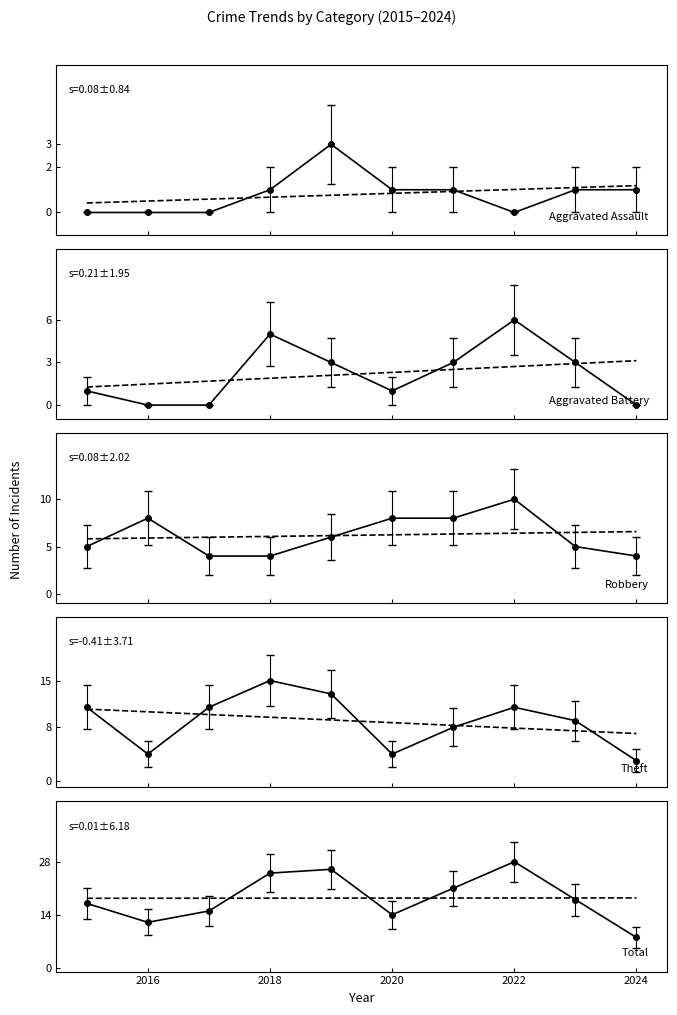

Reading left to right, transcribe all the data shown in this chart.

Aggravated Assault: 0	0	0	1	3	1	1	0	1	1
Aggravated Battery: 1	0	0	5	3	1	3	6	3	0
Robbery: 5	8	4	4	6	8	8	10	5	4
Theft: 11	4	11	15	13	4	8	11	9	3
Total: 17	12	15	25	26	14	21	28	18	8